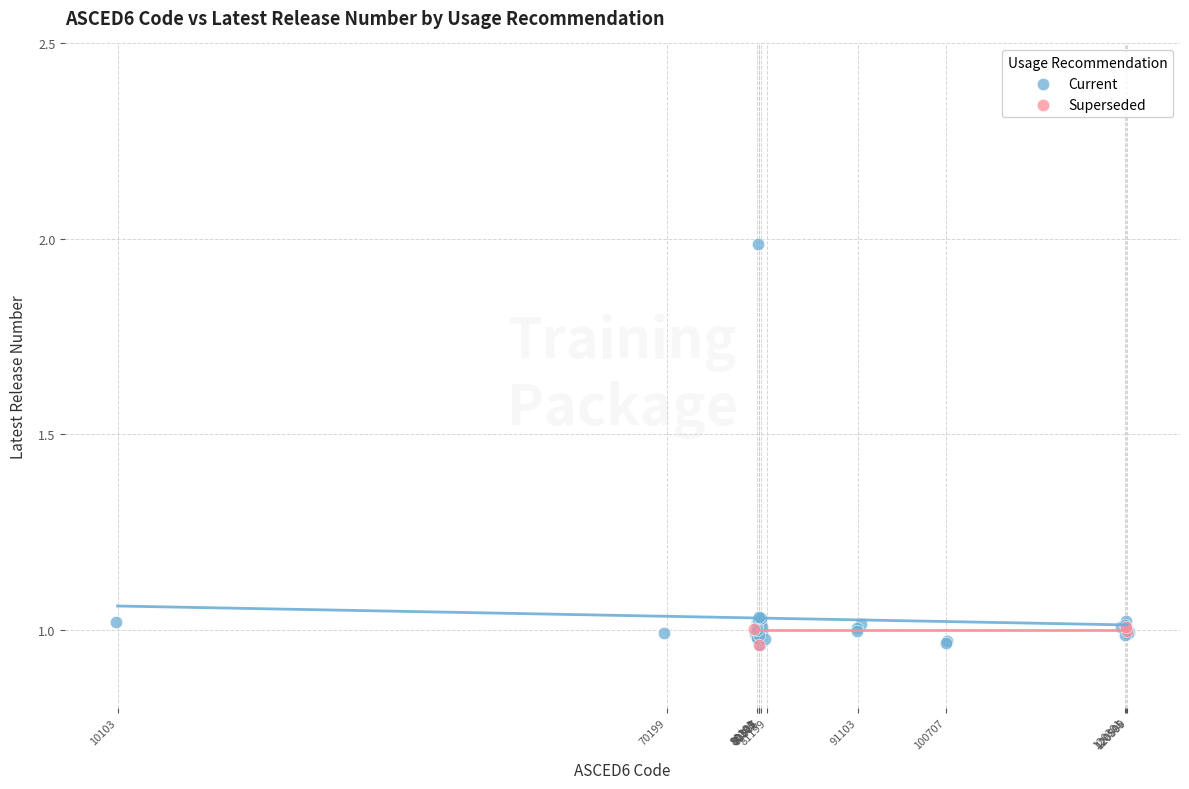

Which series has the largest Y range (max minus min)?

Current